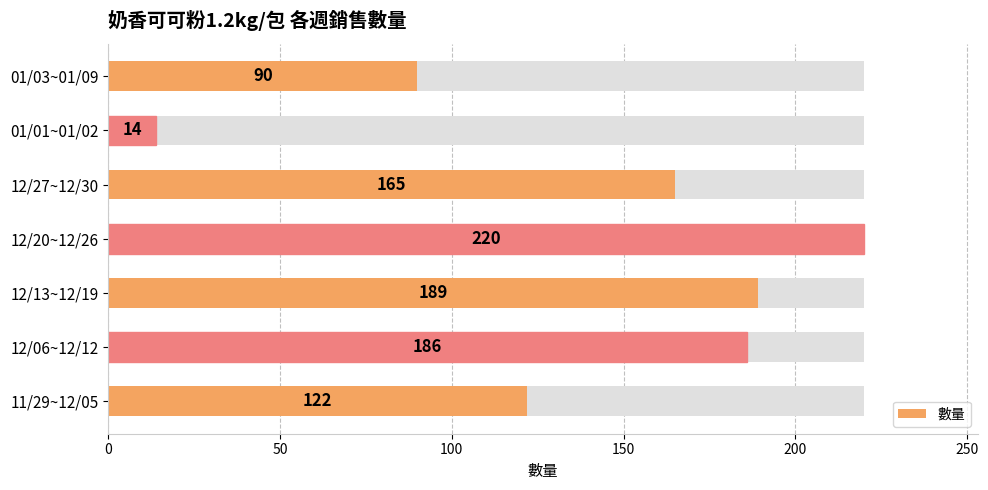

Between 11/29~12/05 and 12/27~12/30, which is larger?

12/27~12/30